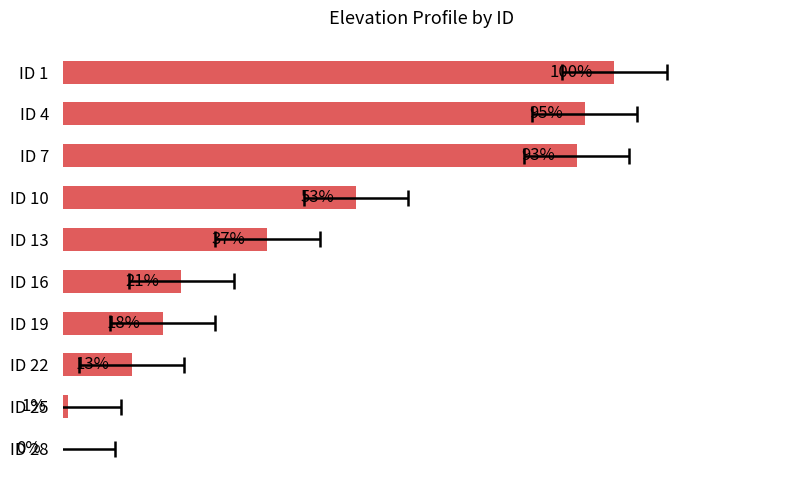

Reading right to left, transcribe all the data shown in this chart.

0.0	1.0	12.5	18.2	21.5	37.1	53.2	93.2	94.6	100.0